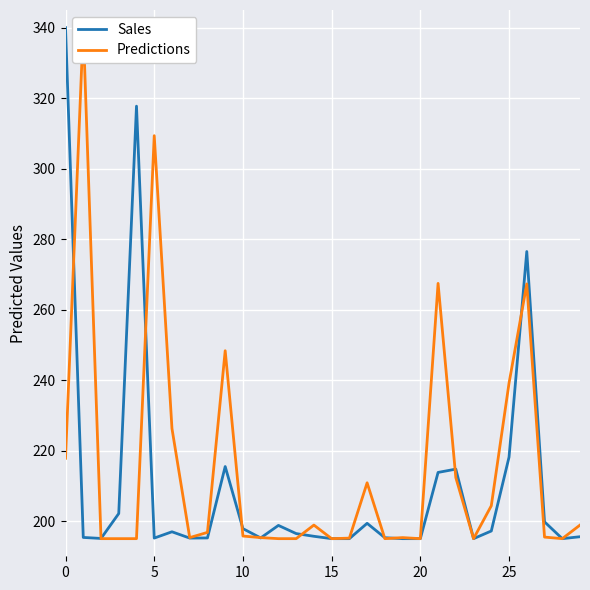

List the series in order of their peak value, highest first.

Sales, Predictions